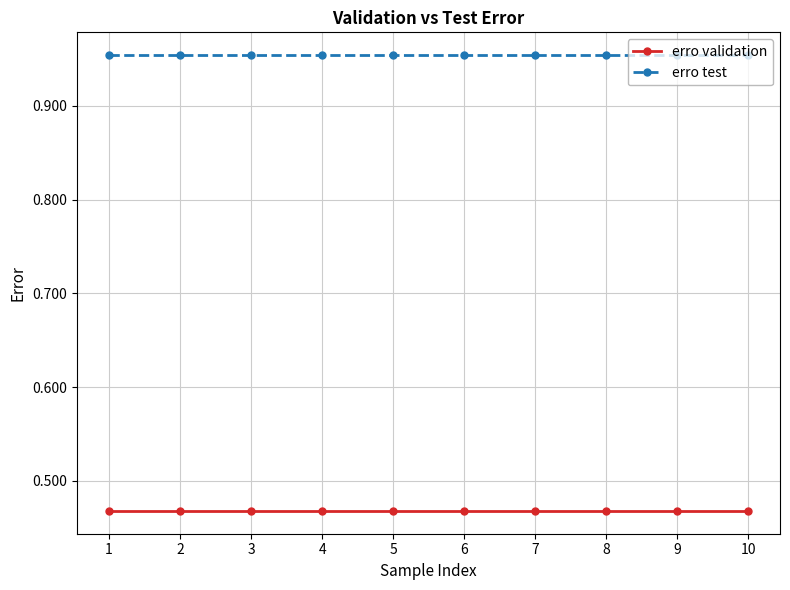

True or false: erro validation and erro test cross at least once.

False